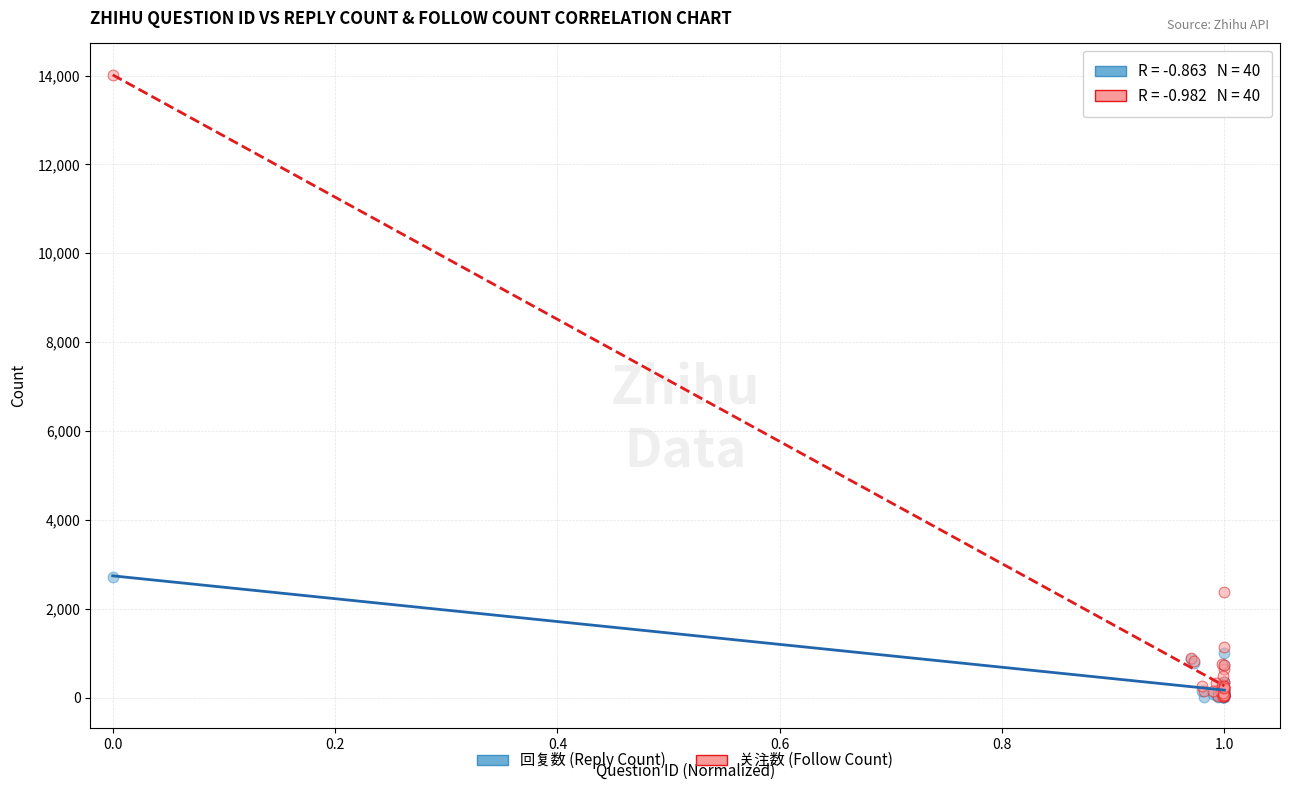

In the 关注数 (Follow Count) series, what Y value is closest to 7025?

2366